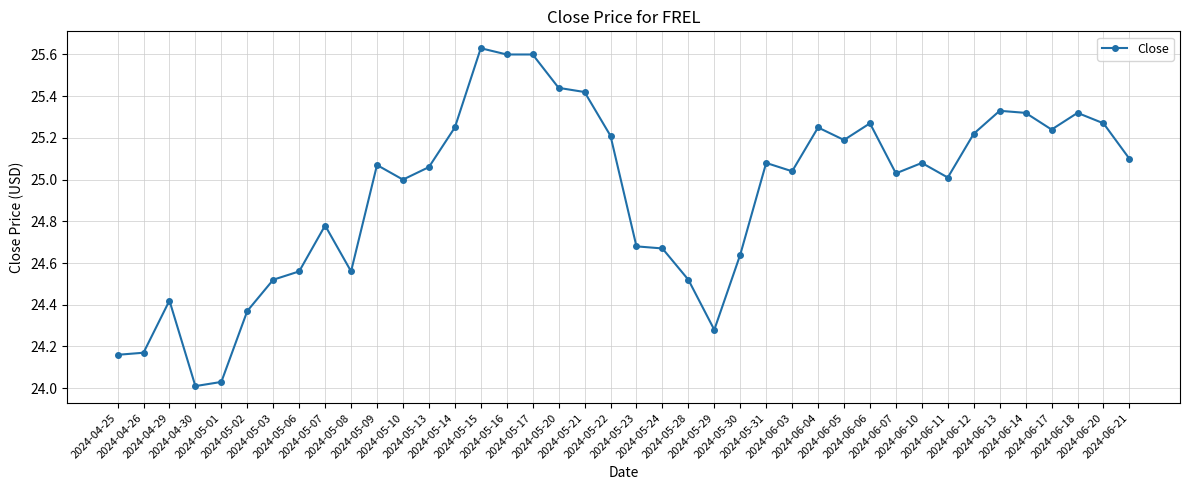

True or false: the data has more than 0 interior local peaks.

True